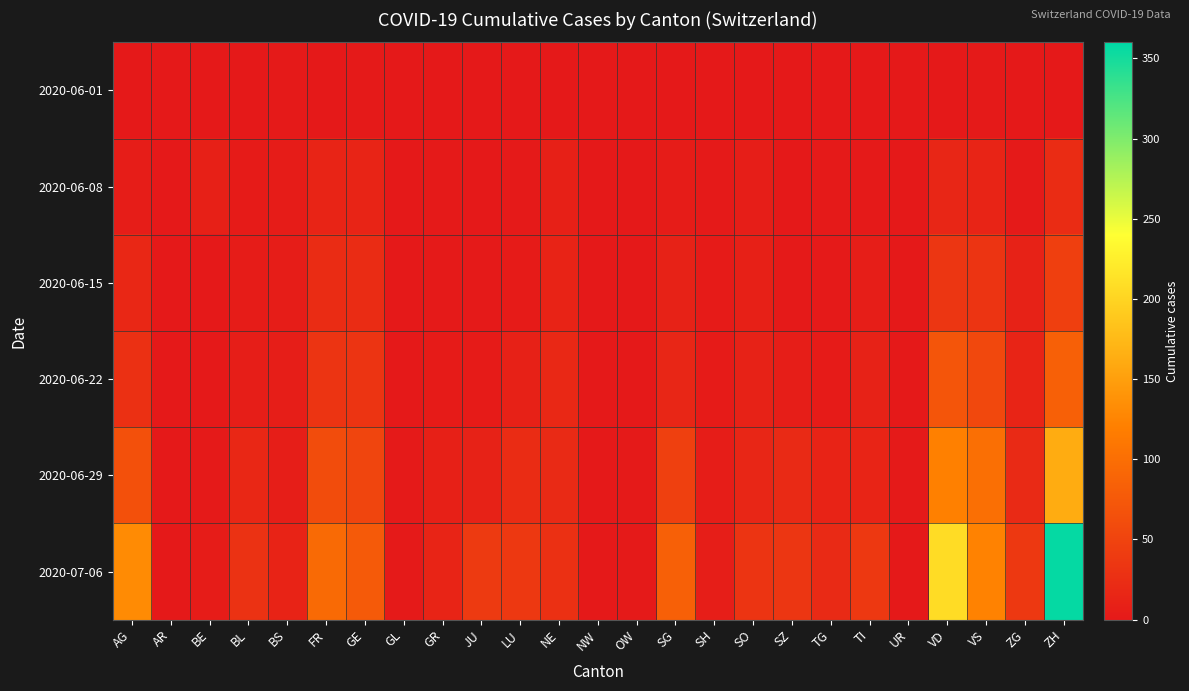

Count the number of data series in this chart.

6